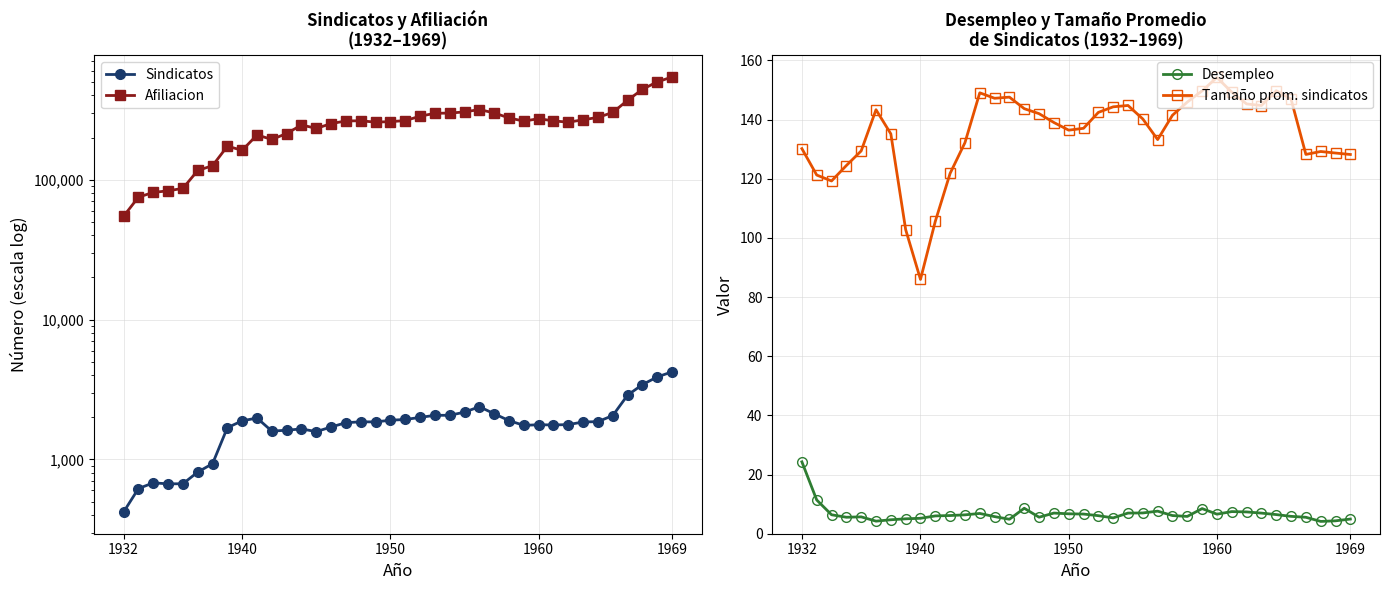

True or false: Desempleo has more than 1 interior local peaks.

True